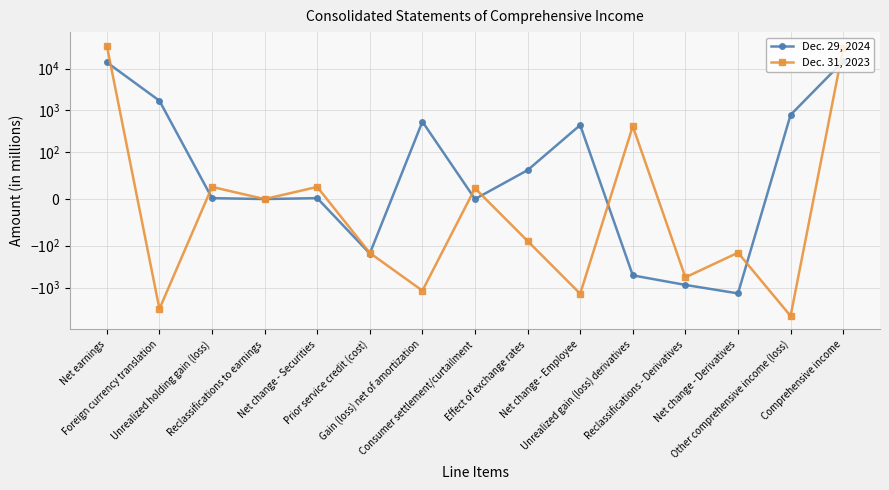

What is the average value of the Dec. 31, 2023 series?

3638